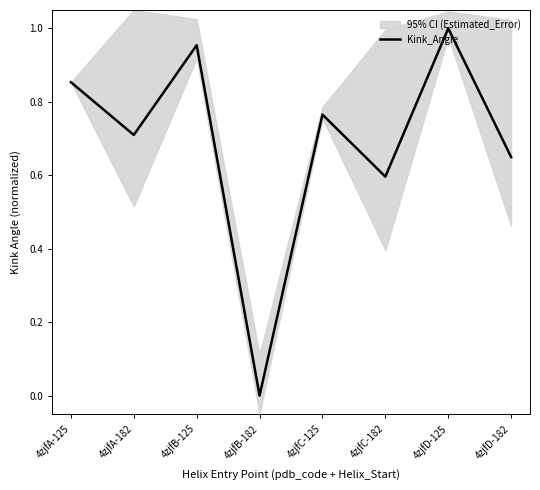

Rank the categories by value from lowest to highest.

4zjfB-182, 4zjfC-182, 4zjfD-182, 4zjfA-182, 4zjfC-125, 4zjfA-125, 4zjfB-125, 4zjfD-125